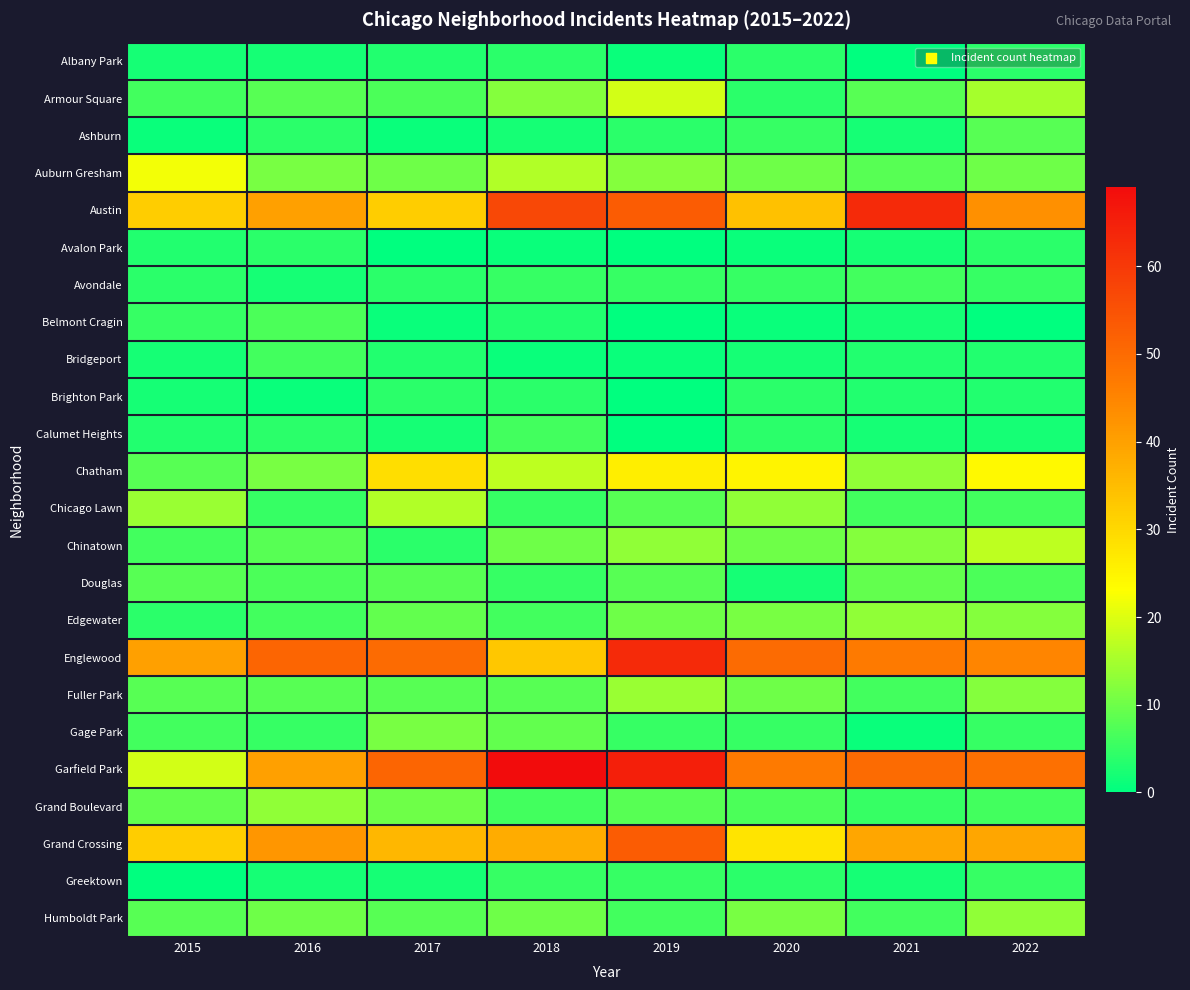

Reading left to right, extract all data points from this chart.

Albany Park: 2015=2	2016=2	2017=3	2018=4	2019=1	2020=4	2021=0	2022=4
Armour Square: 2015=6	2016=8	2017=7	2018=12	2019=19	2020=4	2021=8	2022=15
Ashburn: 2015=1	2016=4	2017=1	2018=2	2019=4	2020=5	2021=2	2022=8
Auburn Gresham: 2015=22	2016=11	2017=10	2018=16	2019=12	2020=10	2021=8	2022=10
Austin: 2015=32	2016=40	2017=32	2018=57	2019=53	2020=34	2021=63	2022=43
Avalon Park: 2015=3	2016=4	2017=0	2018=1	2019=0	2020=1	2021=2	2022=4
Avondale: 2015=4	2016=2	2017=4	2018=5	2019=5	2020=5	2021=6	2022=5
Belmont Cragin: 2015=5	2016=7	2017=1	2018=3	2019=0	2020=1	2021=2	2022=0
Bridgeport: 2015=2	2016=6	2017=3	2018=1	2019=1	2020=2	2021=3	2022=3
Brighton Park: 2015=2	2016=1	2017=4	2018=4	2019=0	2020=4	2021=3	2022=3
Calumet Heights: 2015=3	2016=4	2017=2	2018=6	2019=0	2020=4	2021=2	2022=2
Chatham: 2015=8	2016=11	2017=29	2018=17	2019=26	2020=25	2021=13	2022=24
Chicago Lawn: 2015=14	2016=5	2017=16	2018=5	2019=8	2020=13	2021=6	2022=6
Chinatown: 2015=6	2016=8	2017=4	2018=10	2019=13	2020=10	2021=12	2022=17
Douglas: 2015=8	2016=7	2017=8	2018=5	2019=8	2020=2	2021=9	2022=7
Edgewater: 2015=4	2016=6	2017=9	2018=6	2019=10	2020=11	2021=13	2022=12
Englewood: 2015=40	2016=51	2017=50	2018=33	2019=63	2020=50	2021=47	2022=45
Fuller Park: 2015=8	2016=8	2017=8	2018=8	2019=14	2020=10	2021=6	2022=12
Gage Park: 2015=6	2016=5	2017=11	2018=9	2019=5	2020=5	2021=1	2022=5
Garfield Park: 2015=19	2016=40	2017=51	2018=69	2019=65	2020=47	2021=50	2022=49
Grand Boulevard: 2015=9	2016=13	2017=10	2018=6	2019=8	2020=7	2021=5	2022=6
Grand Crossing: 2015=32	2016=42	2017=36	2018=38	2019=53	2020=28	2021=39	2022=39
Greektown: 2015=0	2016=2	2017=2	2018=5	2019=5	2020=4	2021=2	2022=5
Humboldt Park: 2015=8	2016=10	2017=8	2018=10	2019=6	2020=11	2021=6	2022=13